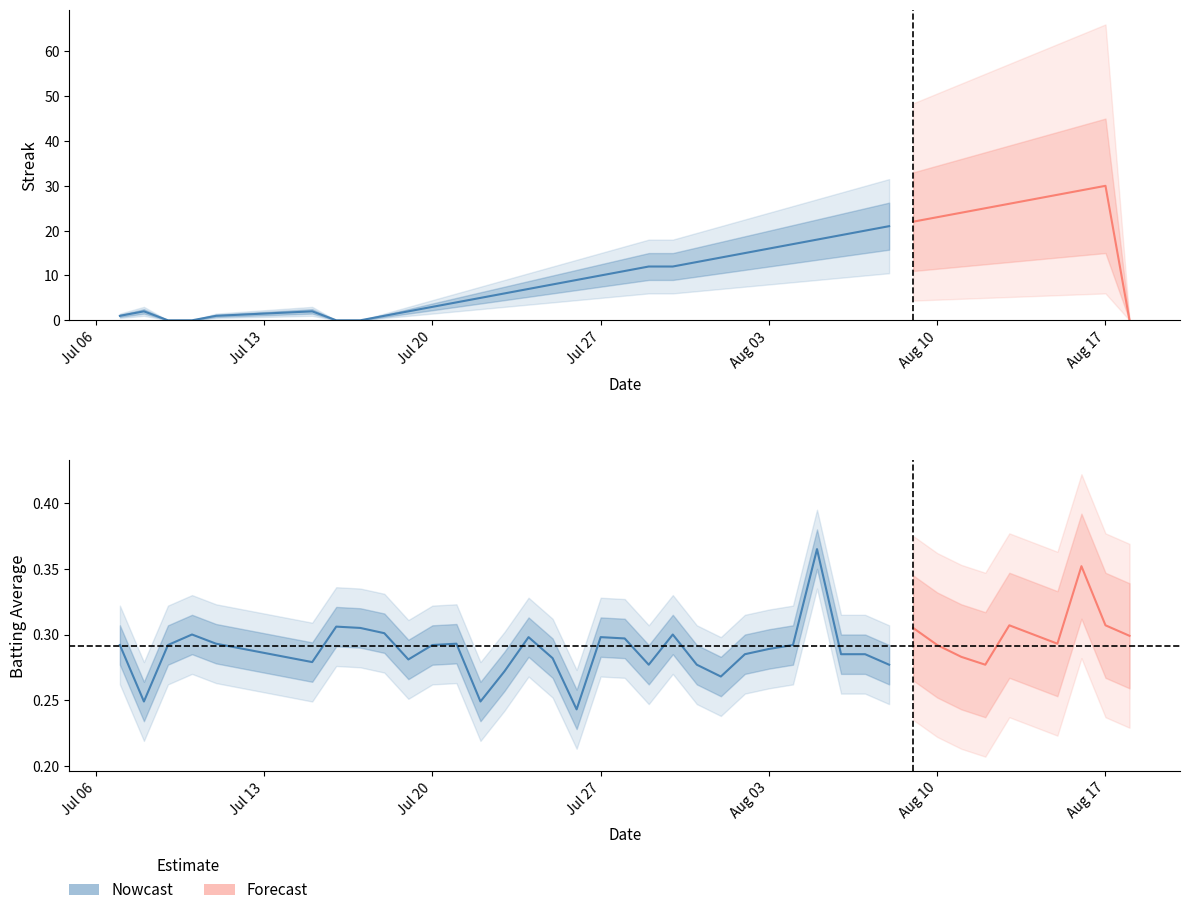

Which series changed the most between 2010-07-09 and 2010-08-18?

Batting Average1